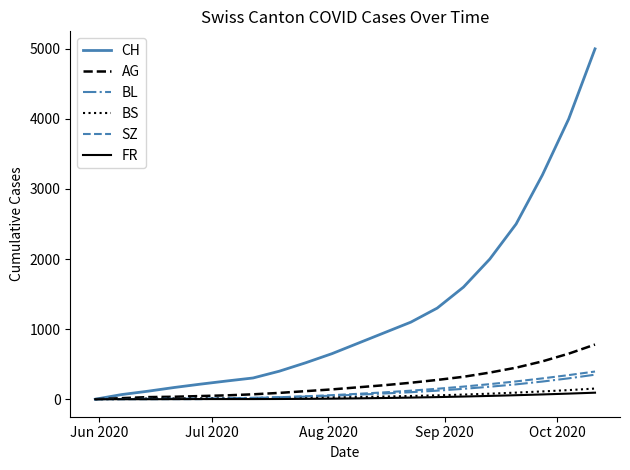

Which series has the largest total across all categories?

CH